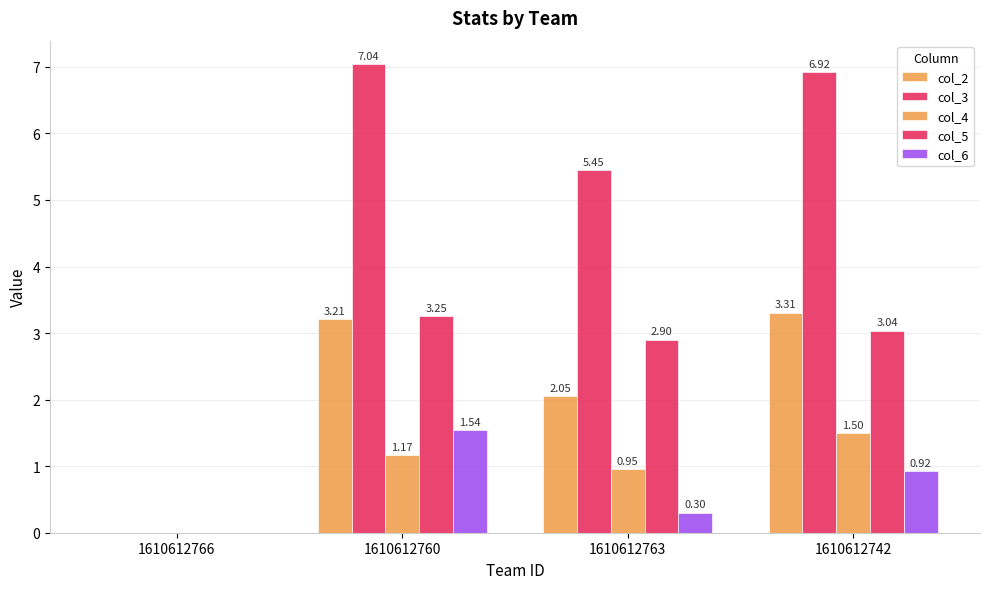

At which label does col_4 reach its minimum?

1610612766